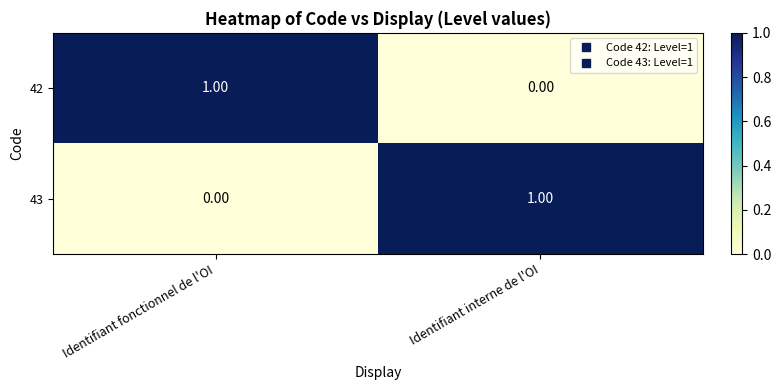

Which category has the highest value in the 42 series?

Identifiant fonctionnel de l'OI